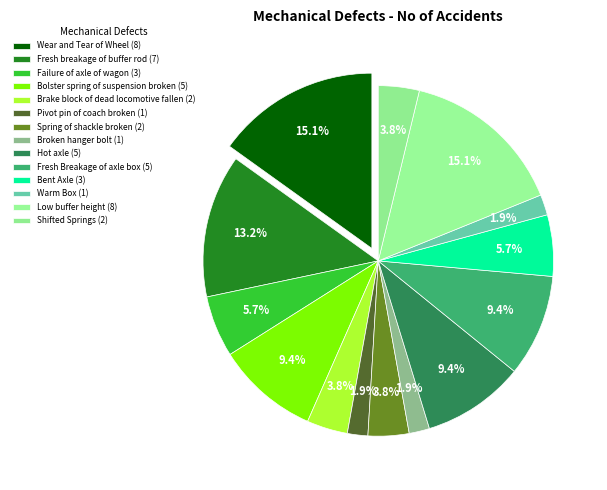

What percentage is the Spring of shackle broken slice, to the nearest percent?

4%